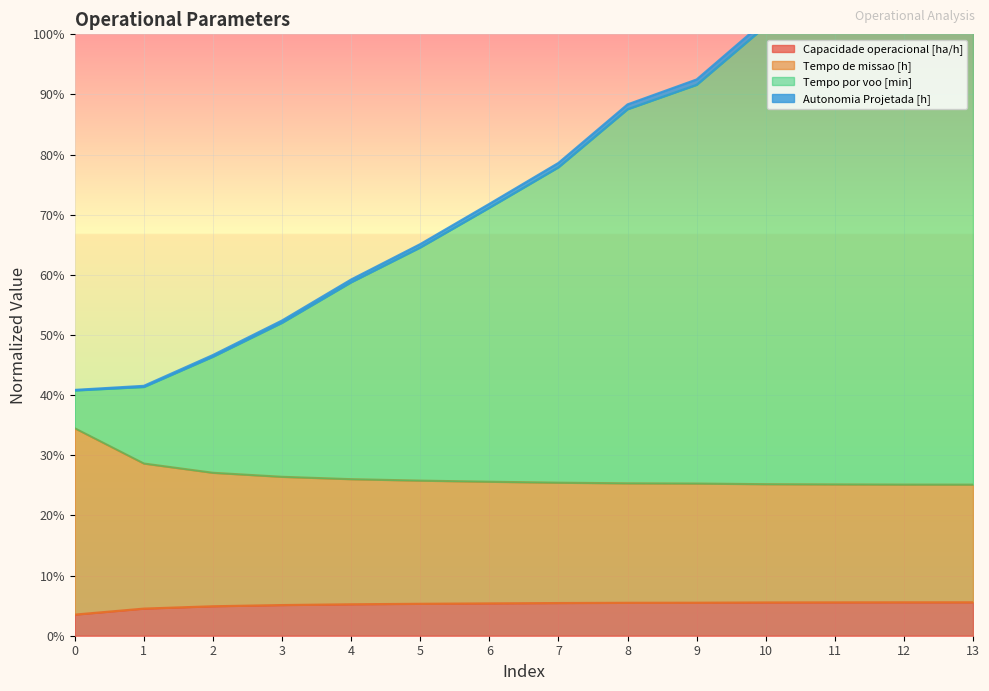

What is the difference between the maximum and minimum values in the Tempo por voo [min] series?

75.4